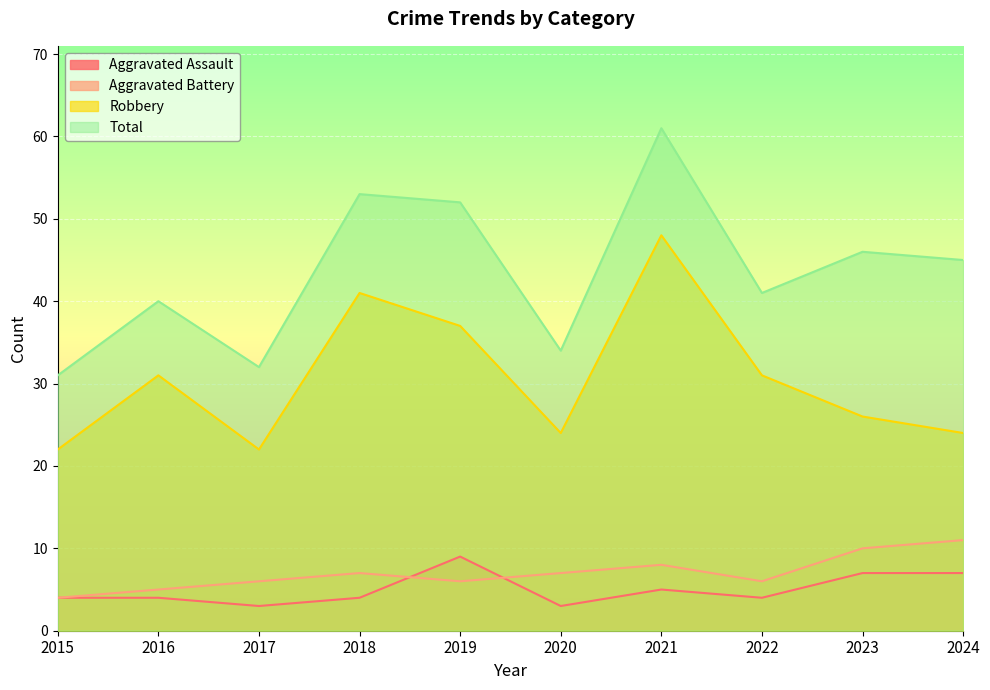

At how many categories does at least one series exceed 42?

5